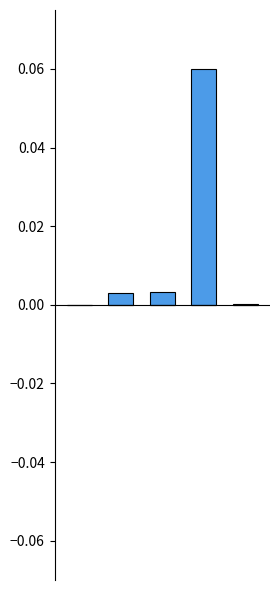

How many data points does each series have?

5